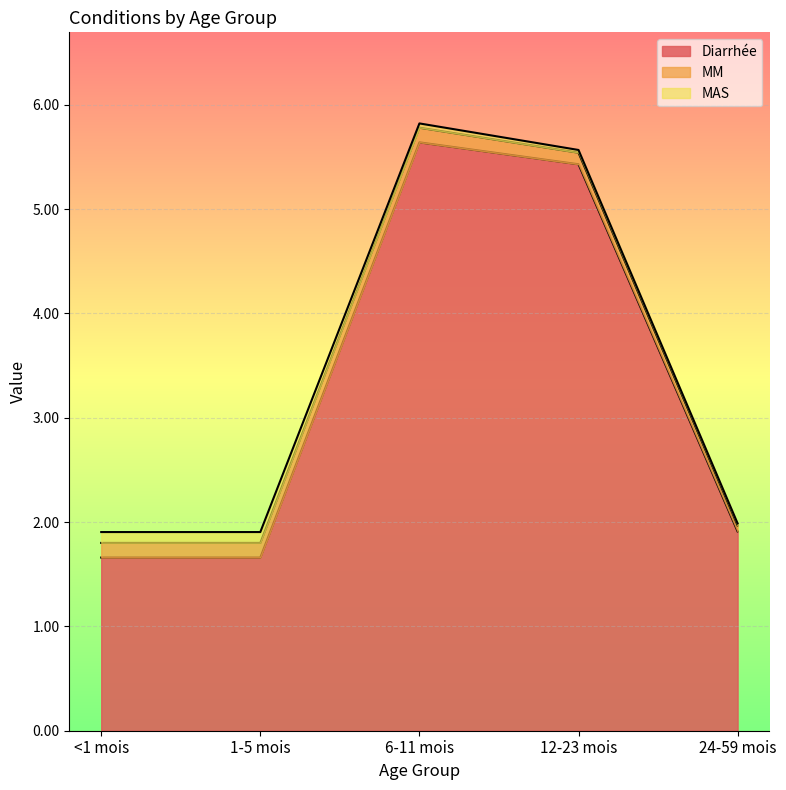

What is the difference between the Diarrhée values at 1-5 mois and 12-23 mois?

3.8